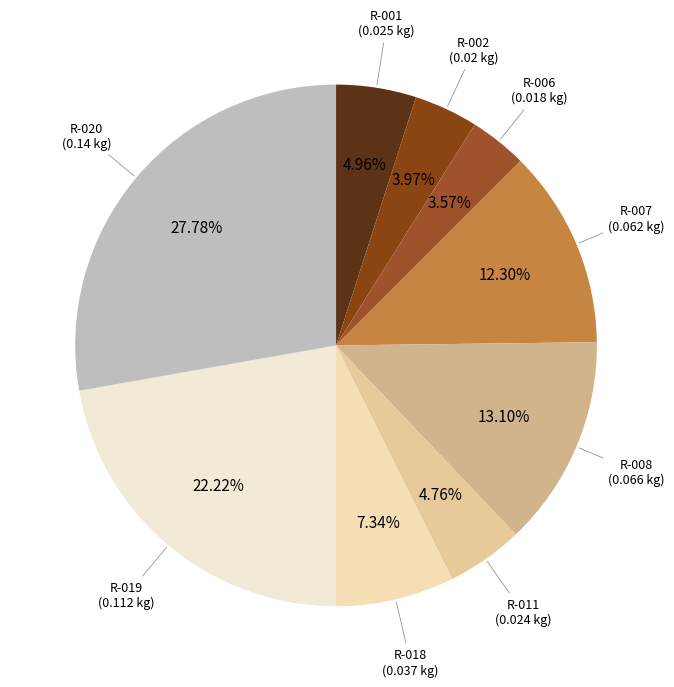

Which slice is the smallest?

R-006